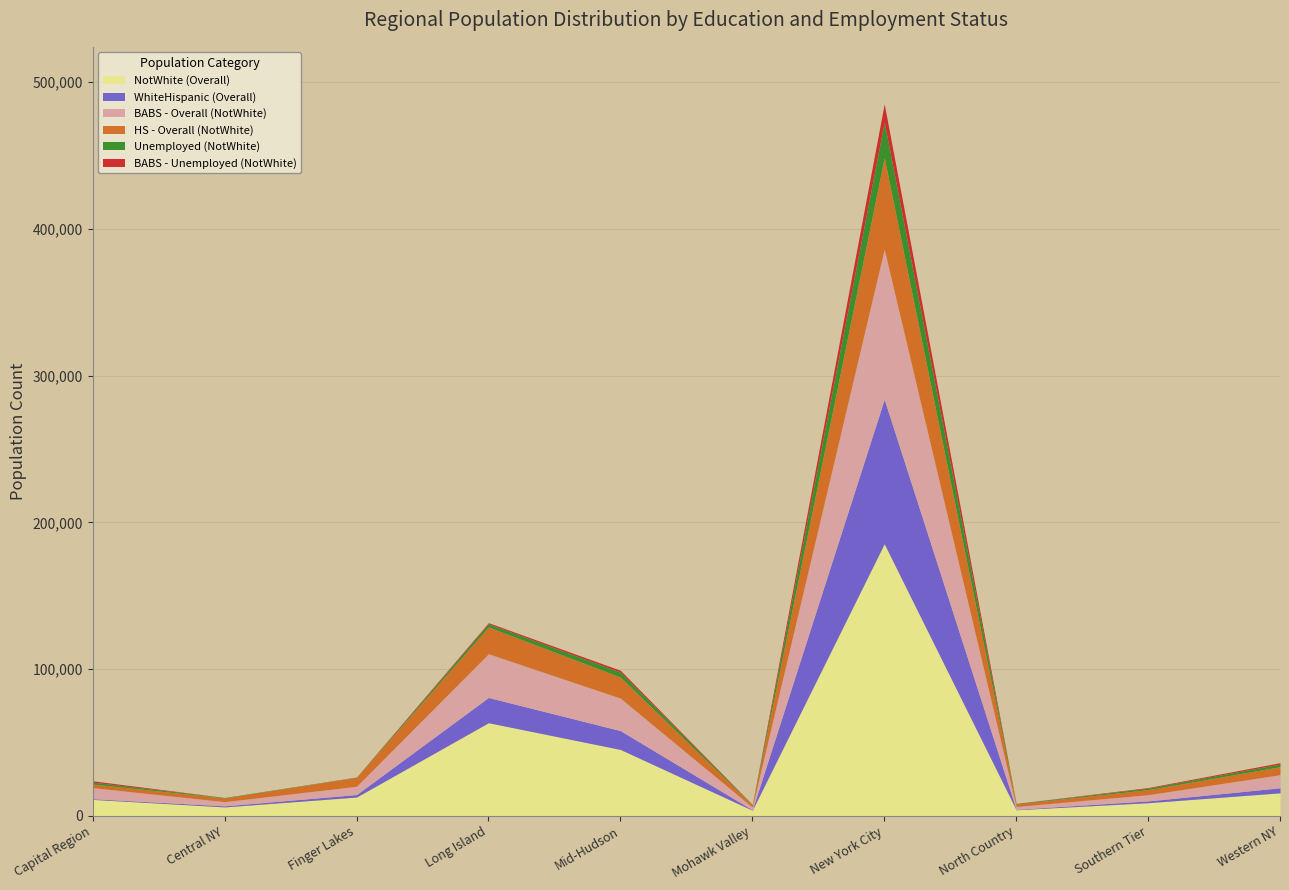

Where does the NotWhite (Overall) series first go above 12786?

Long Island